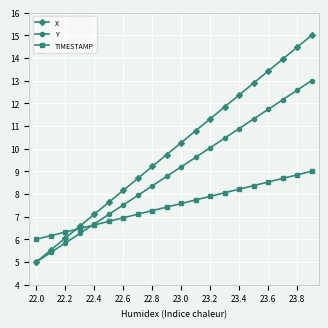

What is the sum of all X values?

200.0